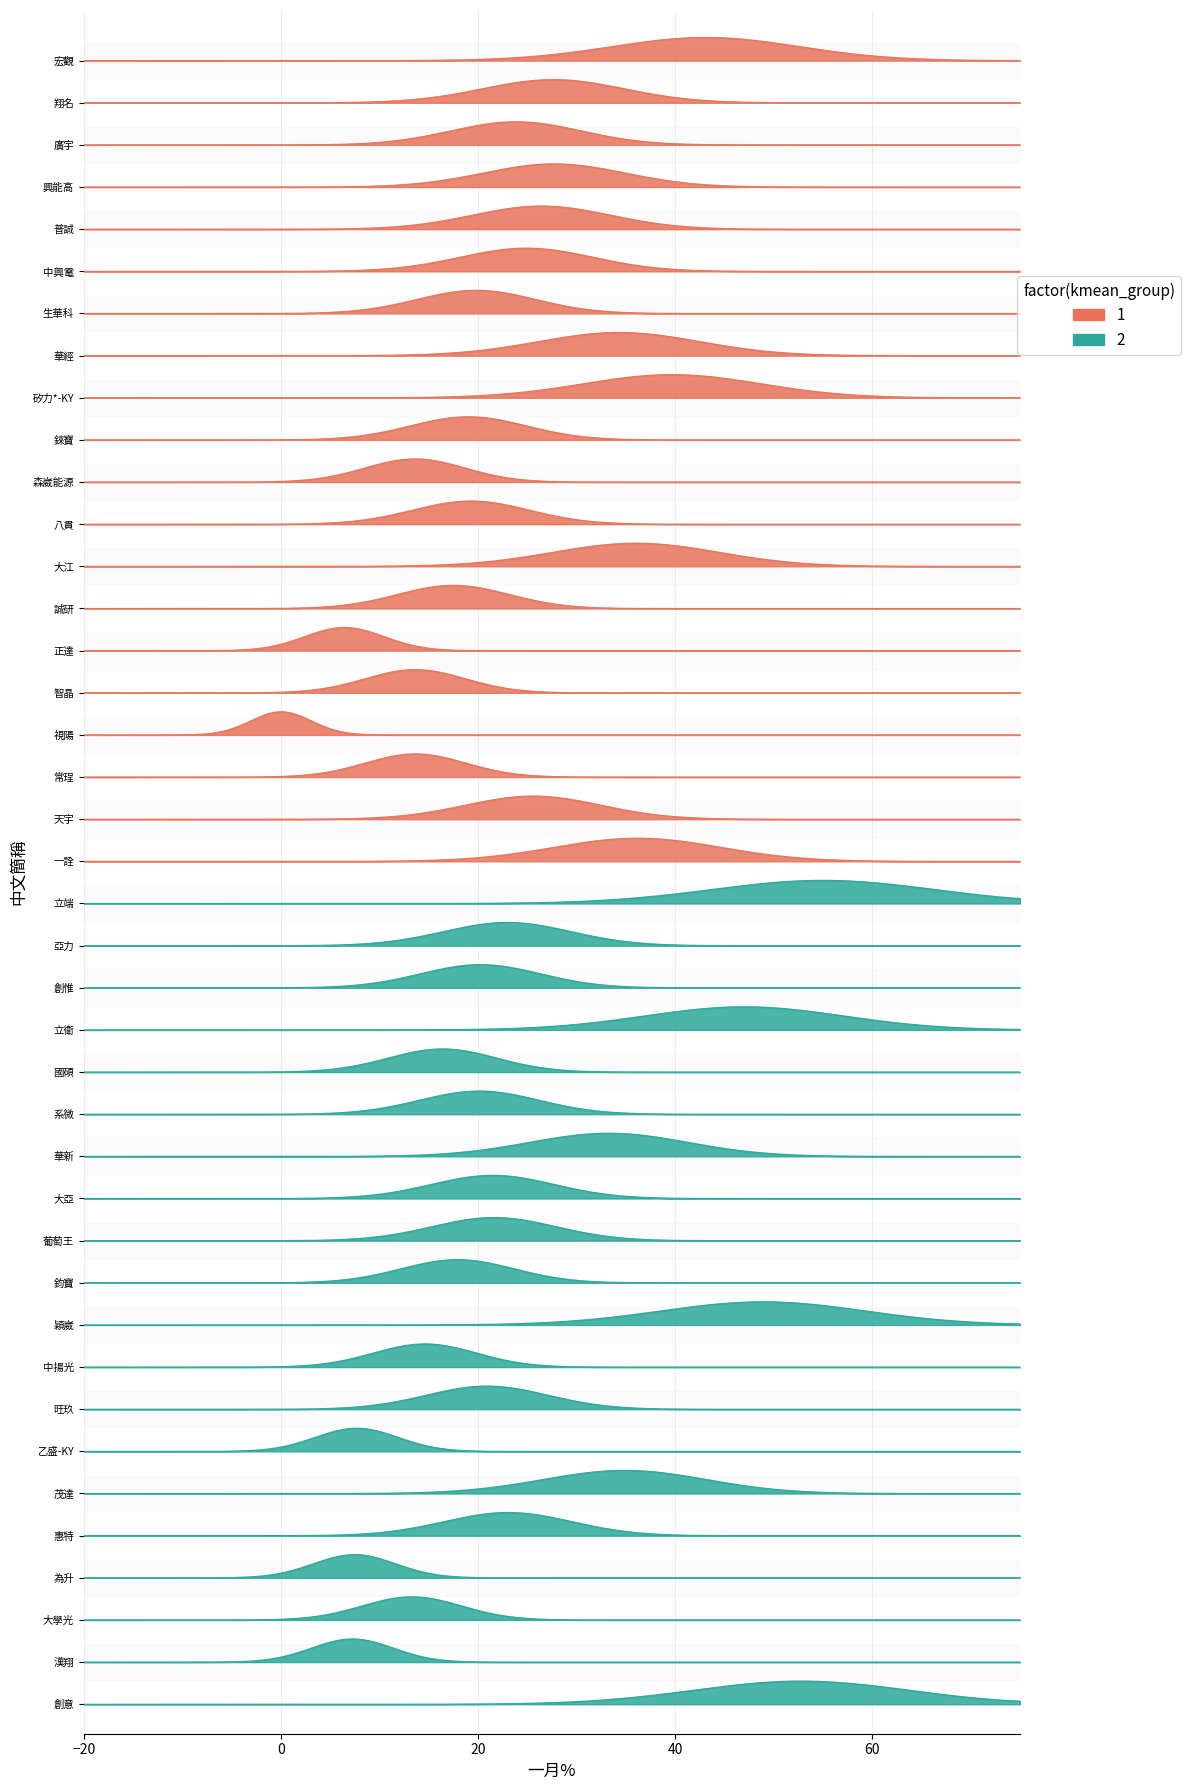

What is the spread (max minus min) of values at 普誠?

16.5